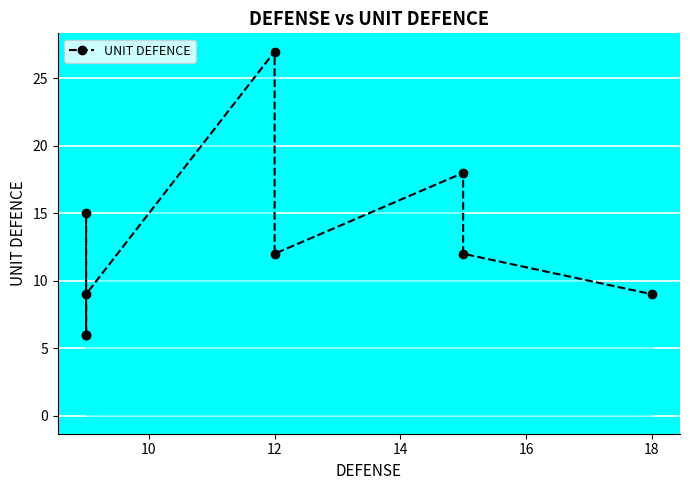

What is the value of the 1st point from the left?

6